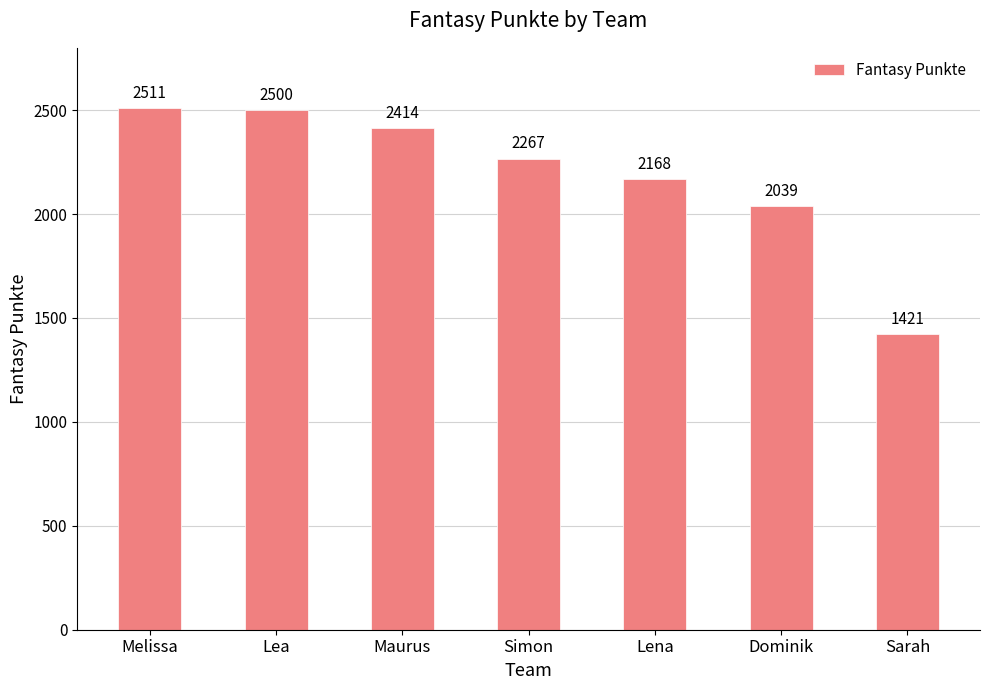

Reading right to left, extract all data points from this chart.

Sarah=1421	Dominik=2039	Lena=2168	Simon=2267	Maurus=2414	Lea=2500	Melissa=2511